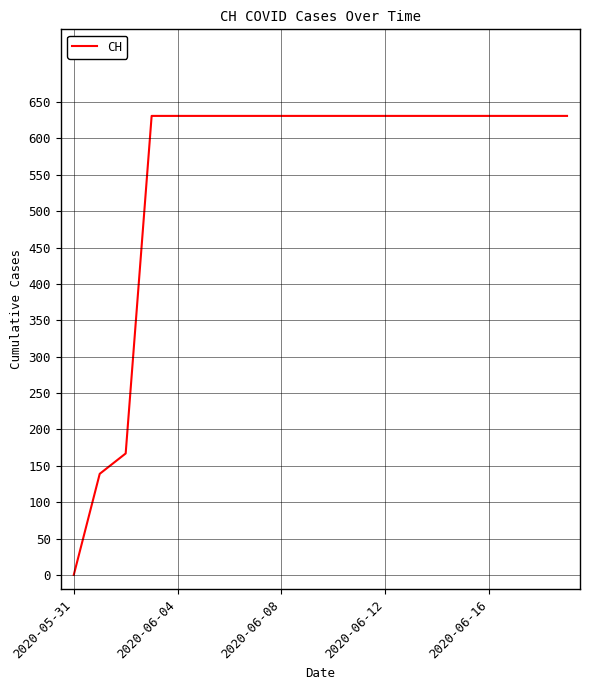

What is the difference between the maximum and minimum values?

631